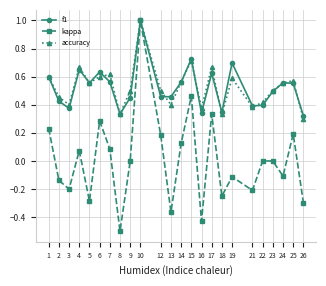

Does the chart have visible grid lines?

Yes